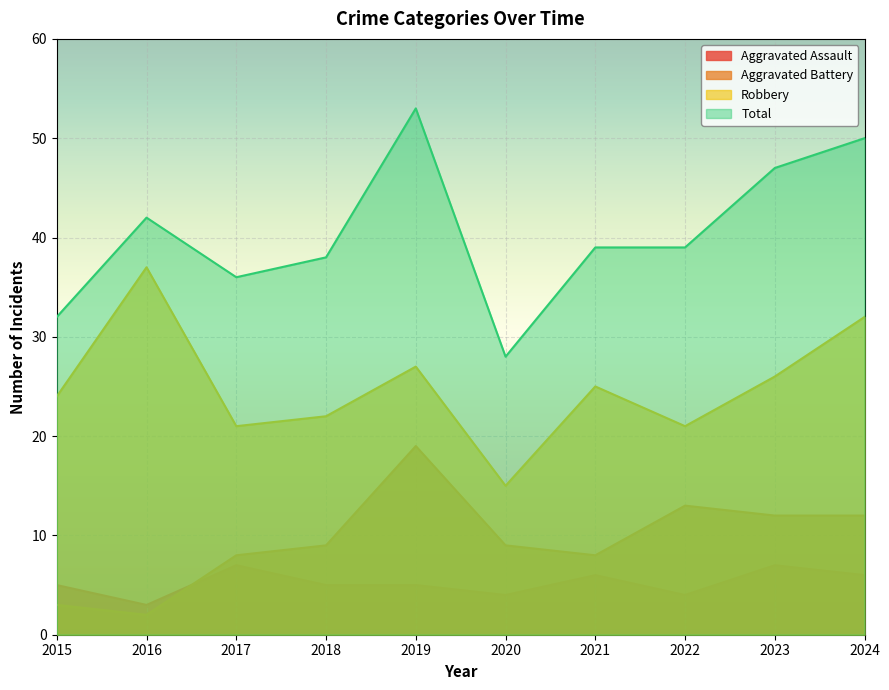

Which series has the widest spread of values?

Total